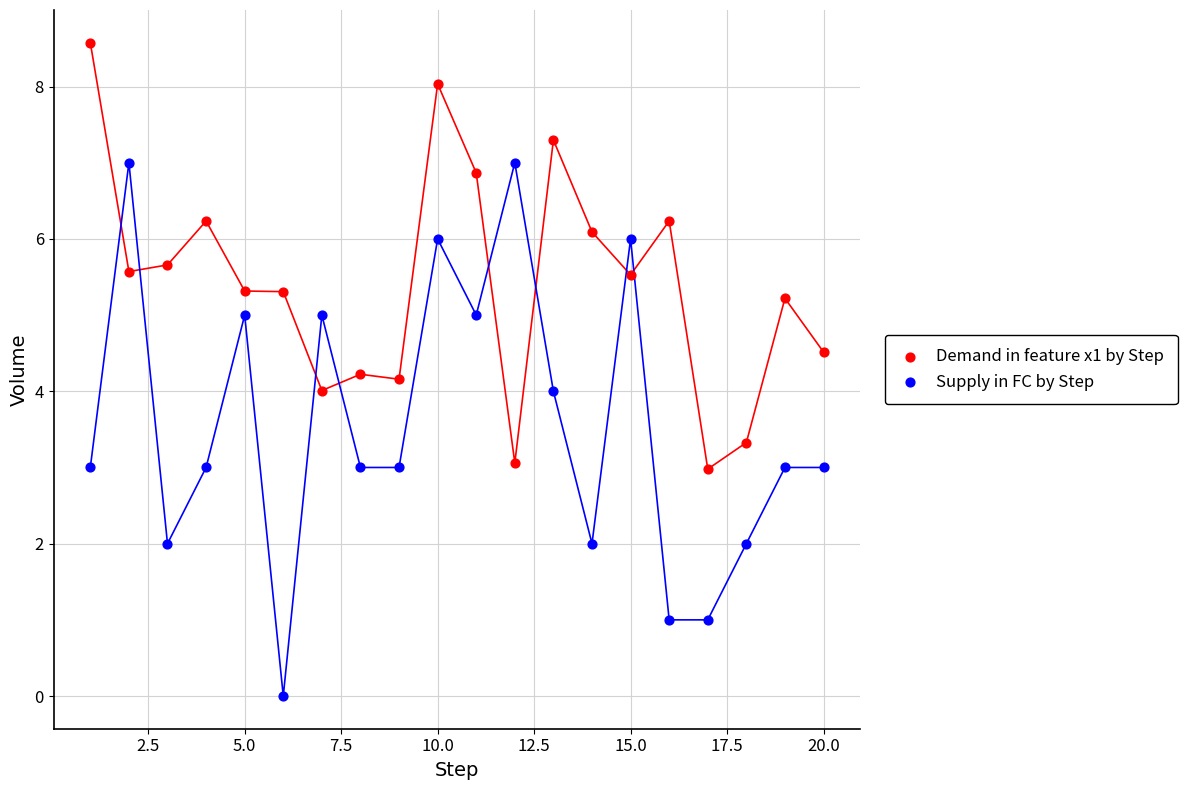

Across all data points, what is the range of X values (max minus min)?

19.0